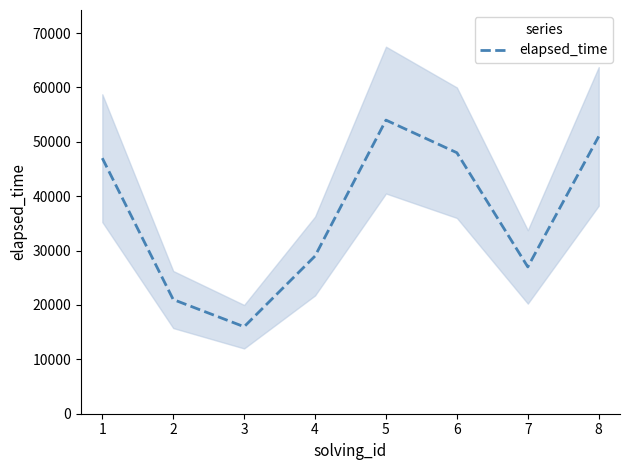

What is the highest value of the elapsed_time series?

54000